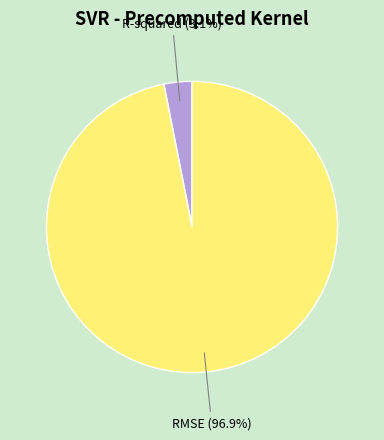

Which category has the biggest portion of the pie?

RMSE